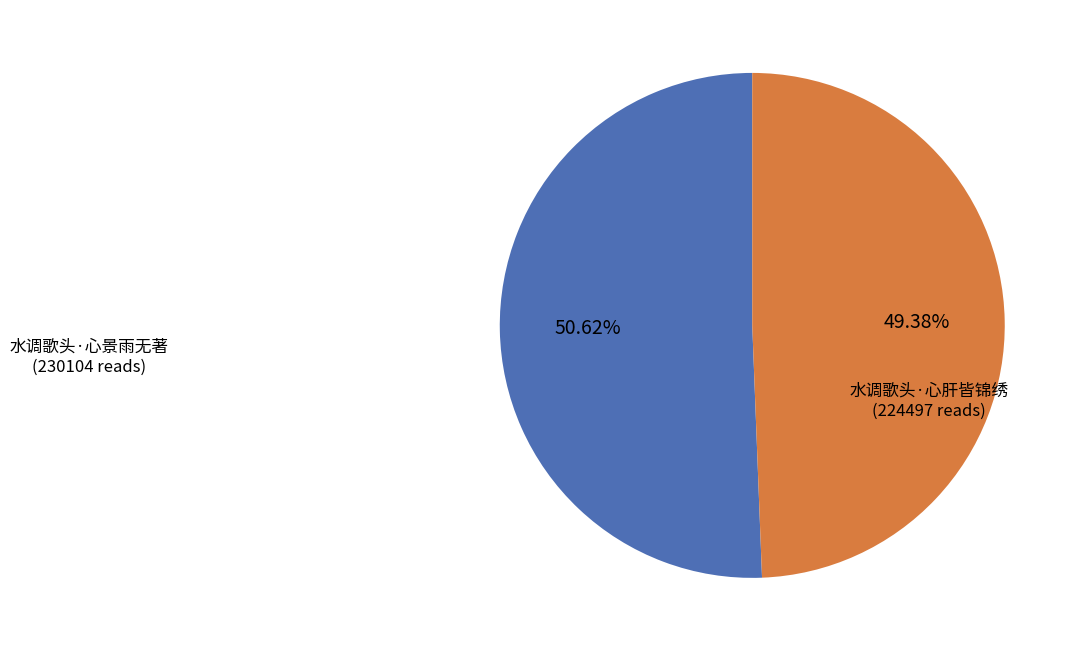

Is it true that 水调歌头·心肝皆锦绣 is 39% of the pie?

False